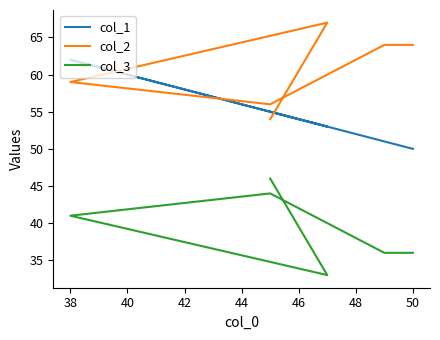

Is the value of col_1 at 42 greater than the value of col_2 at 46?

No